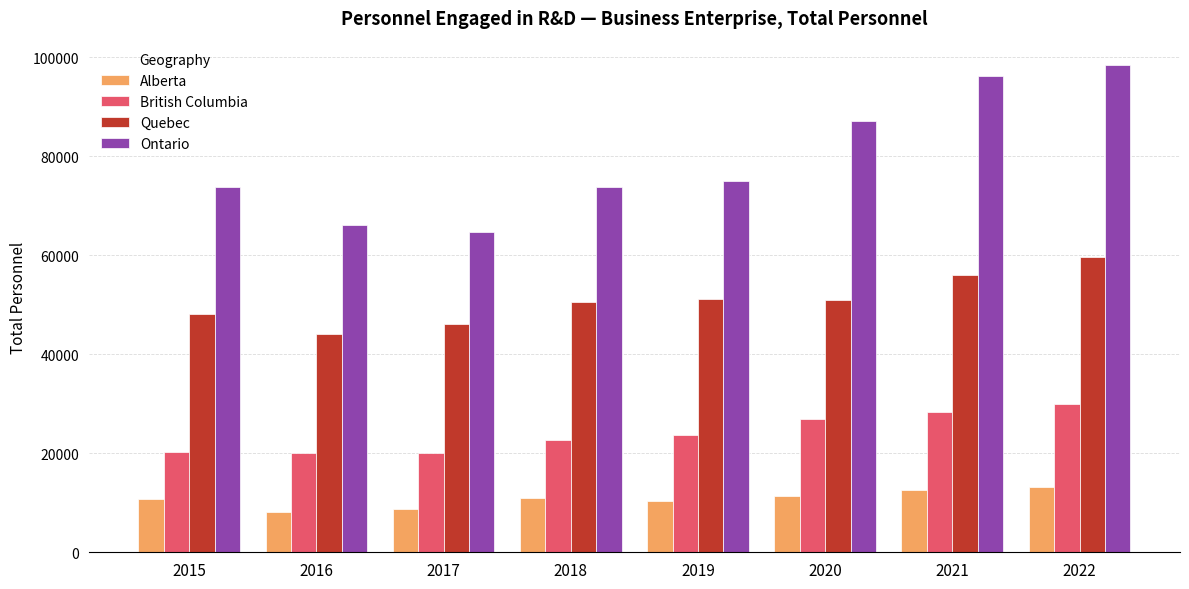

What is the value of the Quebec bar at the 7th from the left?

55940